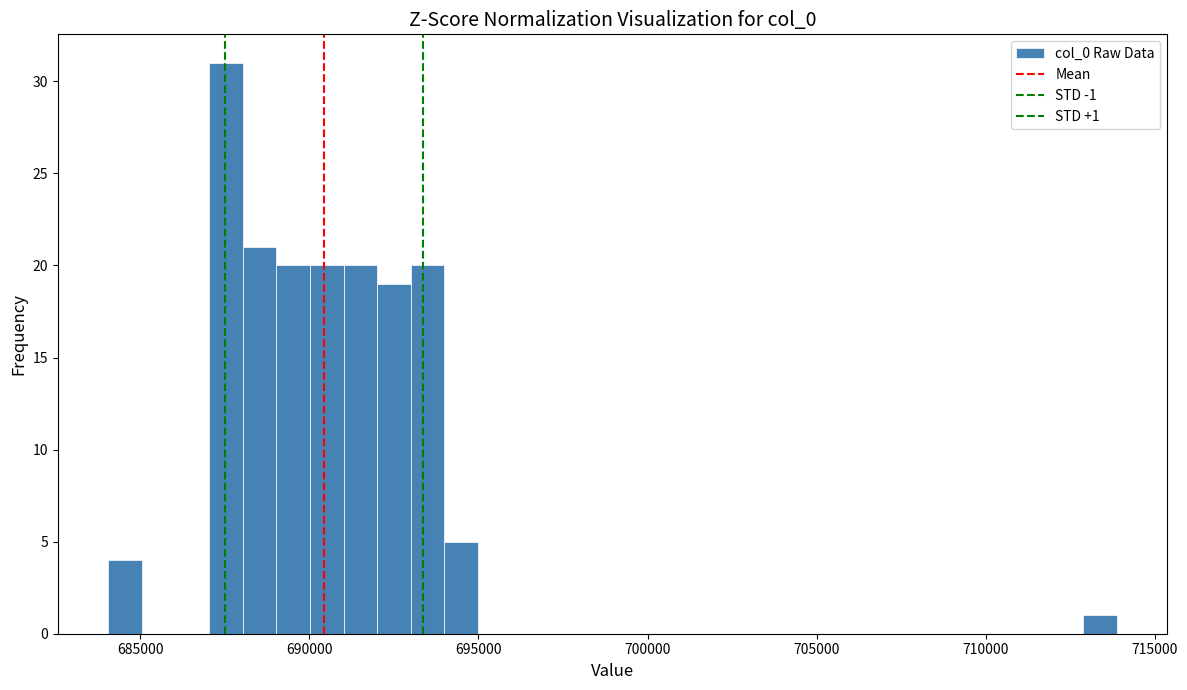

Around what value on the x-axis is the tallest bar? Give the approximate position of its centre, as read against the axis.

687500